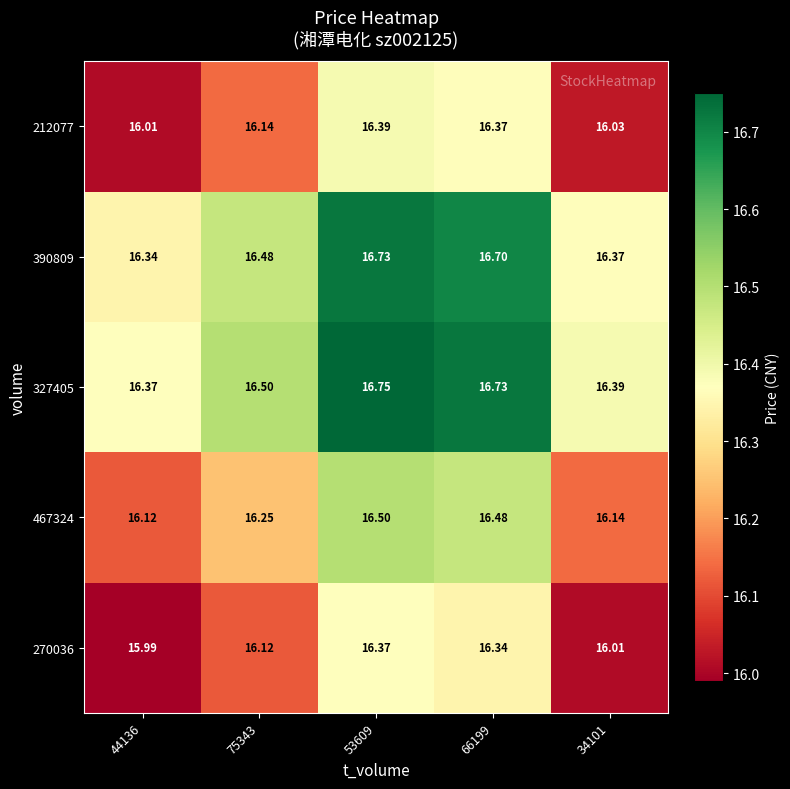

Which series has the largest range (max minus min)?

390809